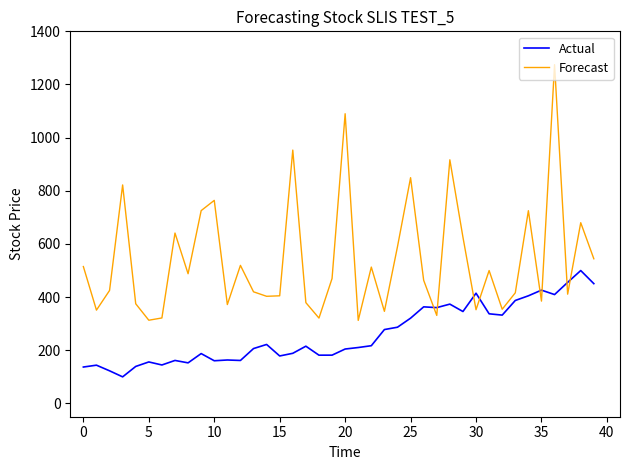

List the series in order of their overall mean, lowest first.

Actual, Forecast